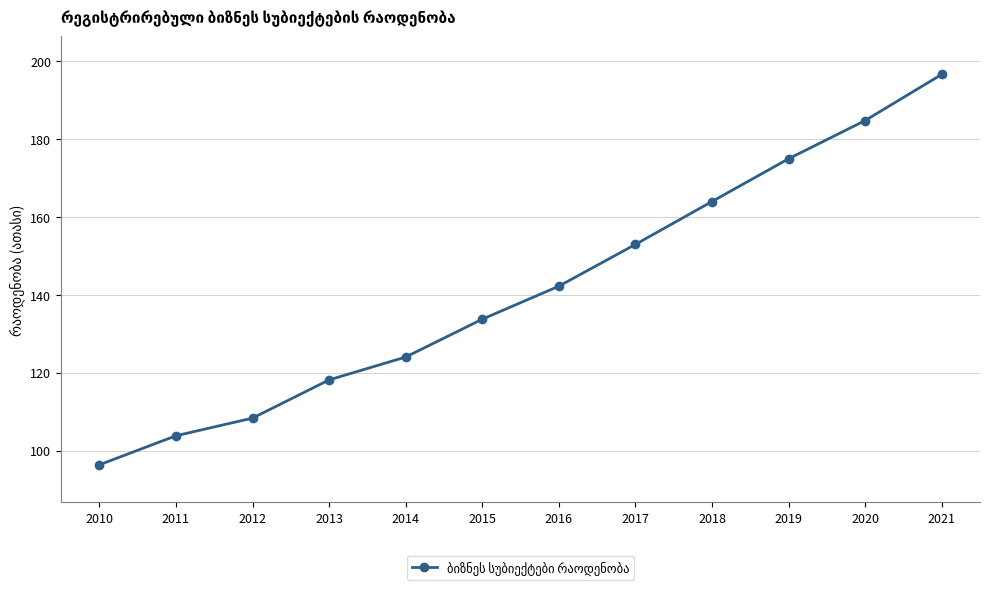

What is the change in value from 2010 to 2021?

+100.2